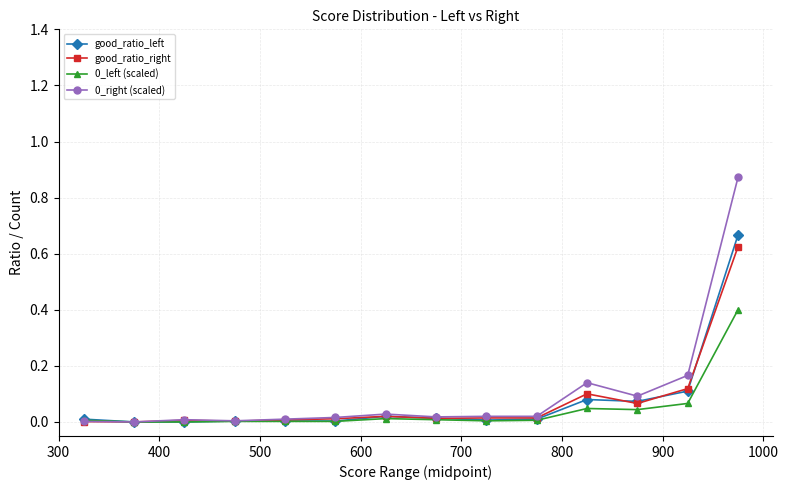

True or false: 0_right (scaled) has more than 1 interior local peaks.

True